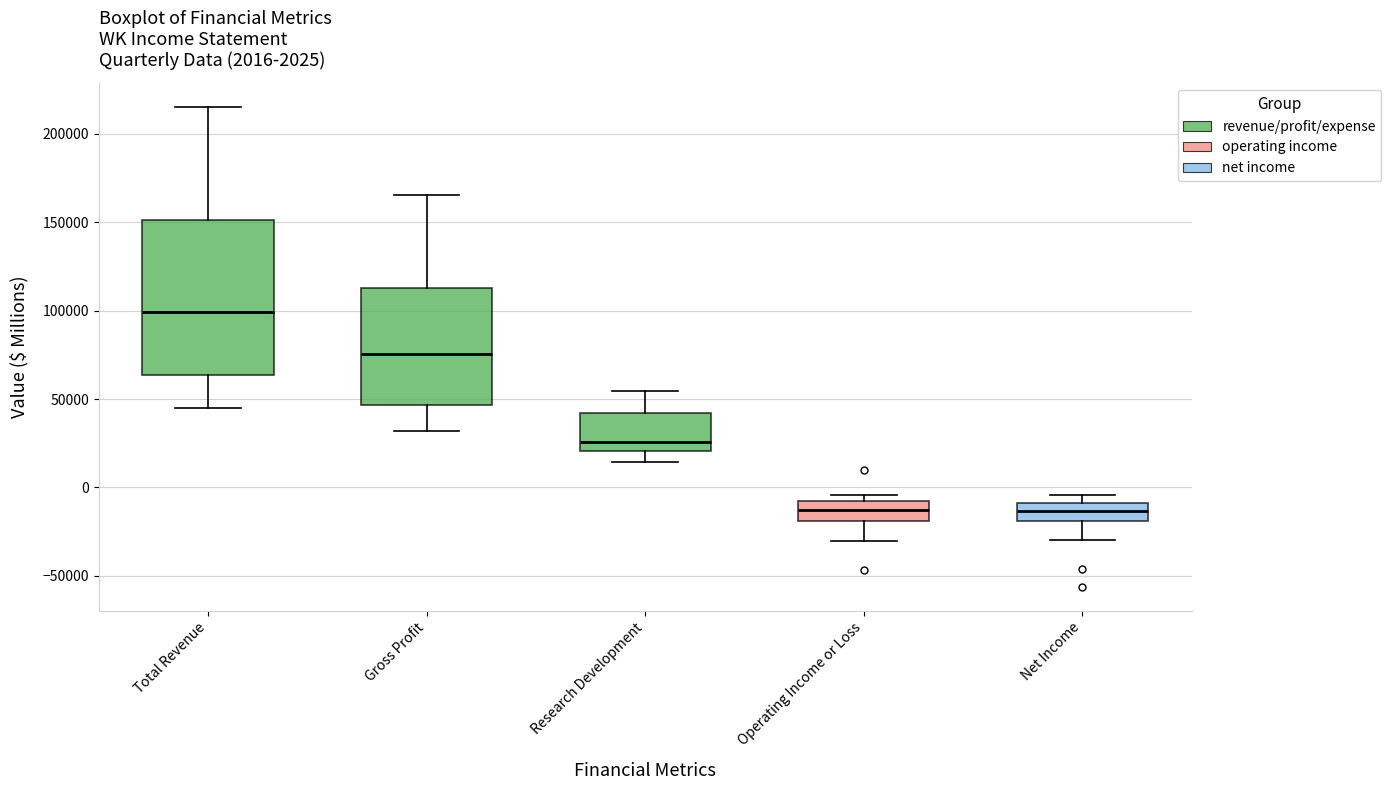

Which box is the tallest, from its lower edge to its upper edge?

Total Revenue